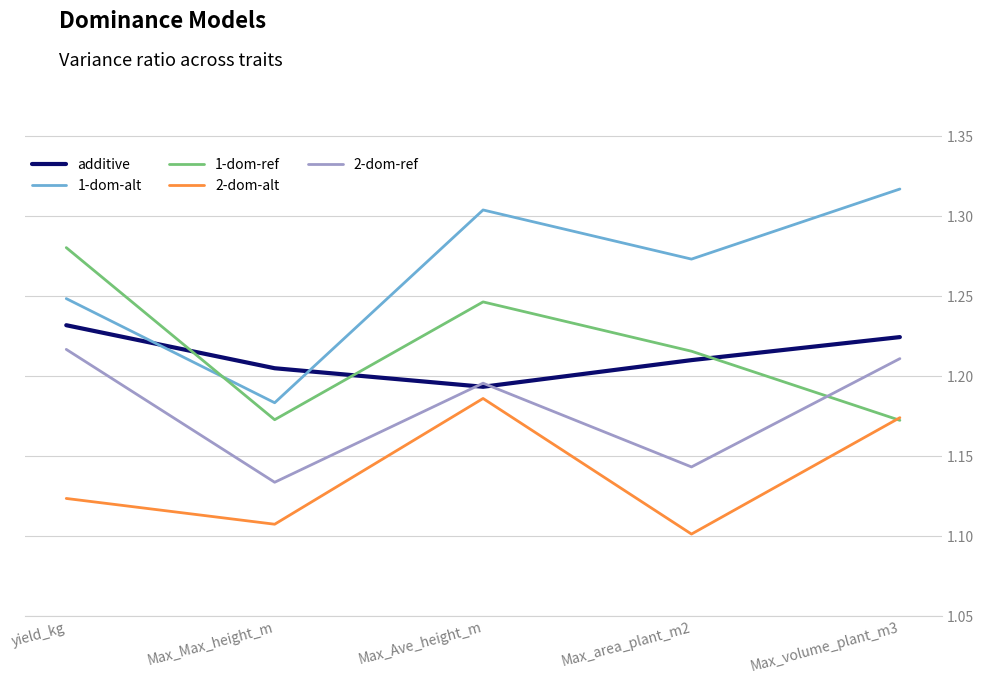

List the labels in order of additive value, smallest first.

Max_Ave_height_m, Max_Max_height_m, Max_area_plant_m2, Max_volume_plant_m3, yield_kg